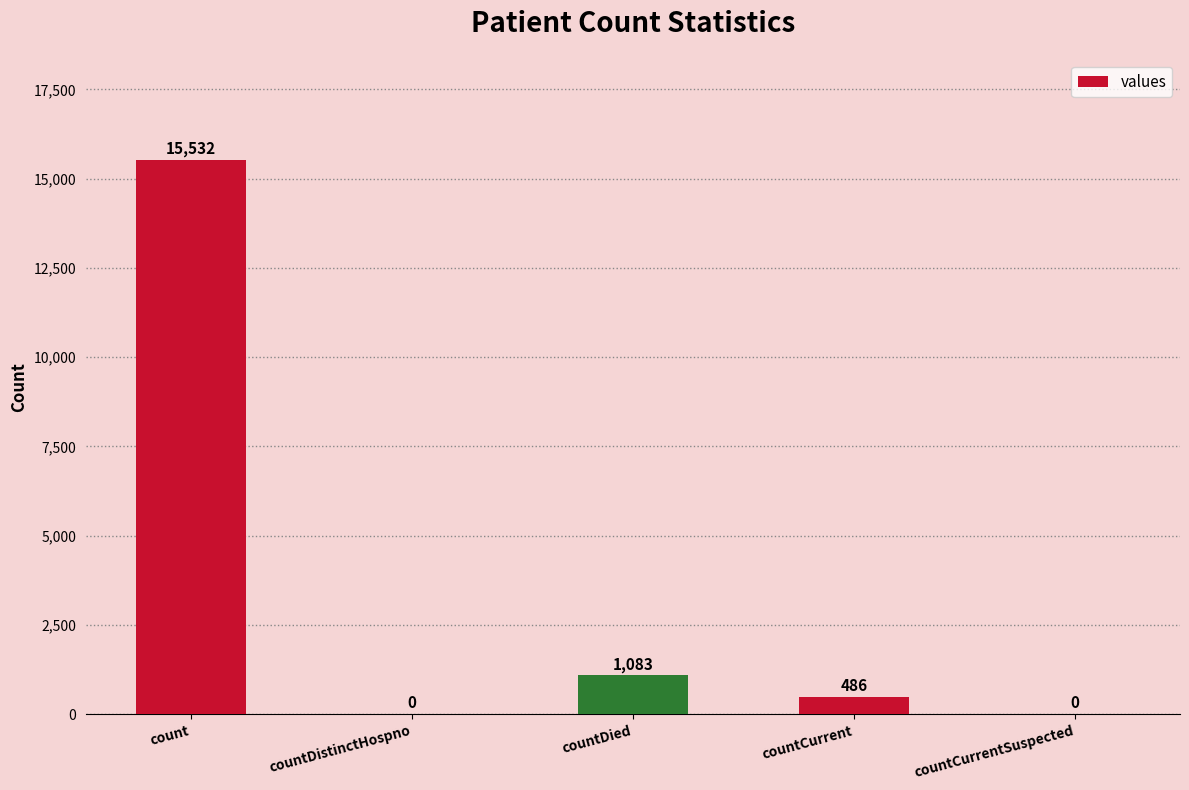

What is the ratio of the value at count to the value at countCurrent?

32.0